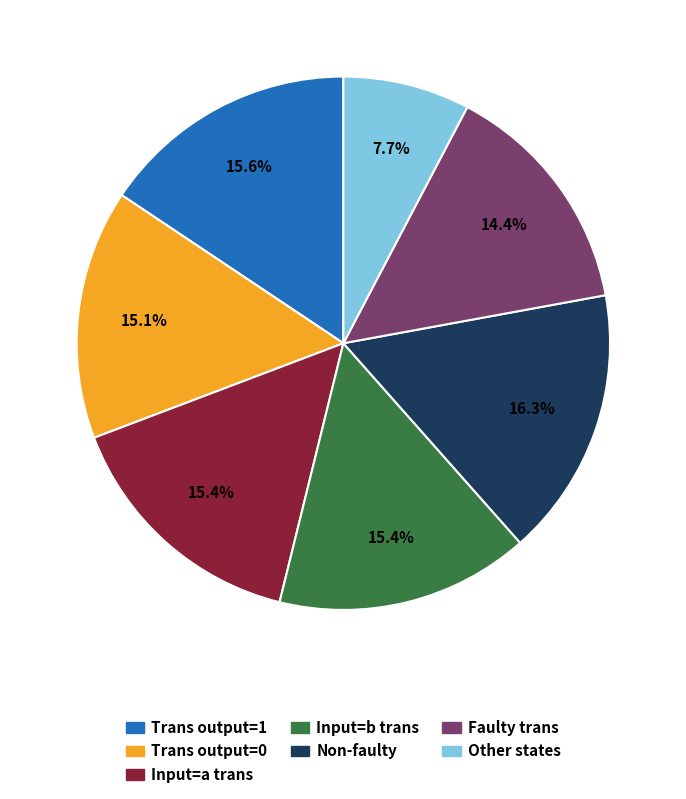

How many slices are in this pie chart?

7